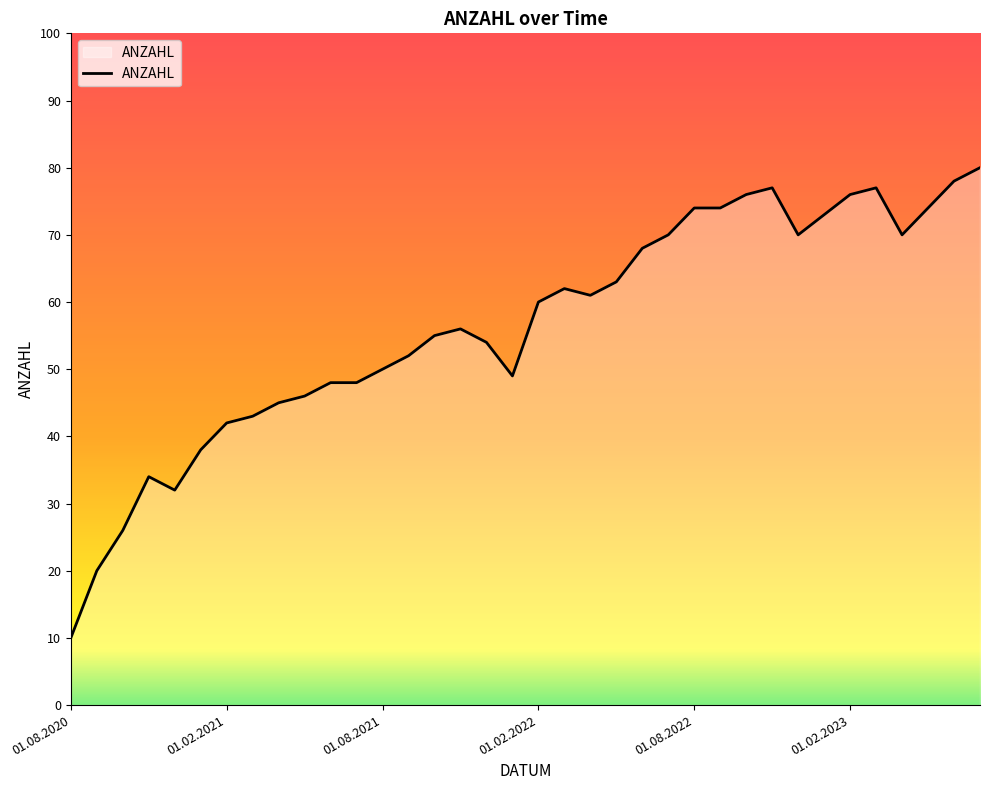

What is the difference between the maximum and minimum values?

70